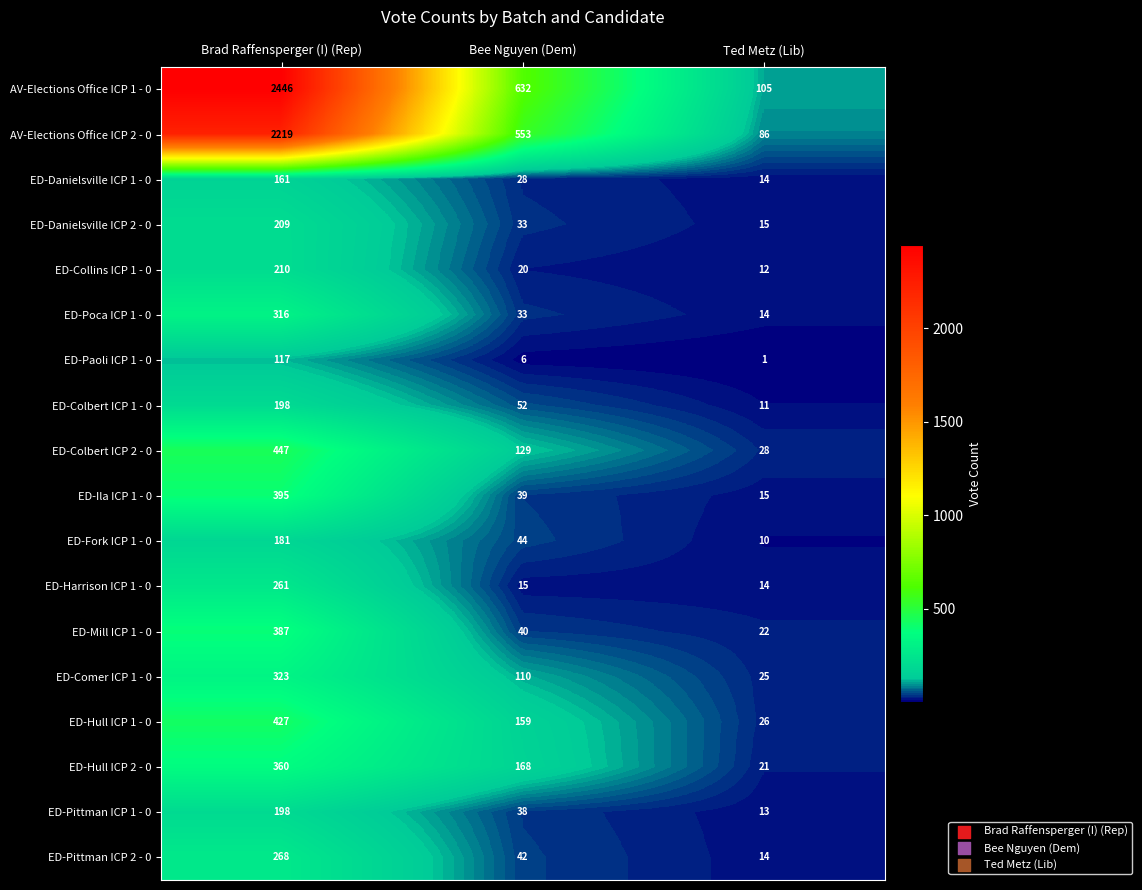

List the labels in order of ED-Paoli ICP 1 - 0 value, largest first.

Brad Raffensperger (I) (Rep), Bee Nguyen (Dem), Ted Metz (Lib)